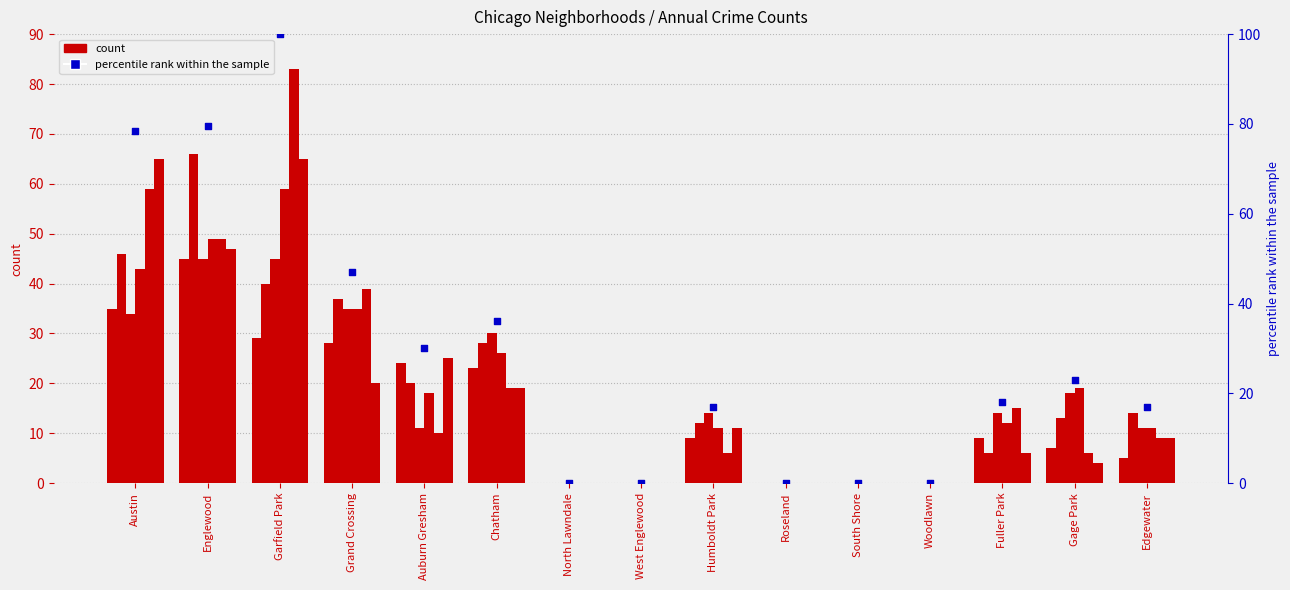

What is the change in value from Auburn Gresham to Edgewater?

-13.3